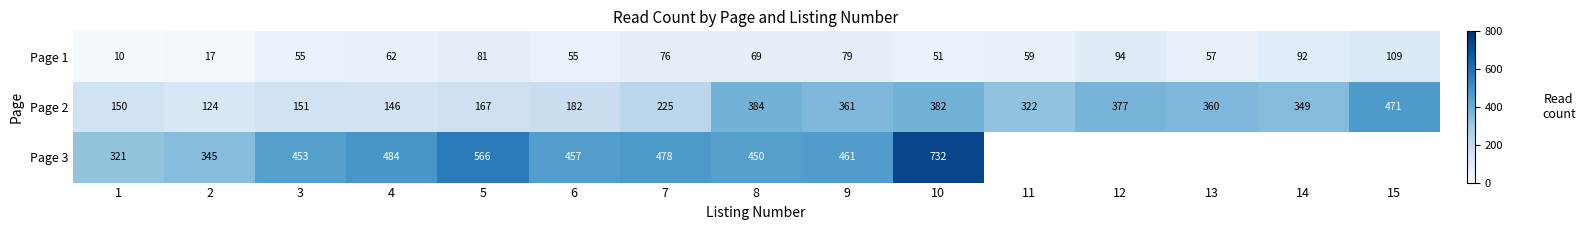

Read the Page 1 value at 12, to the nearest 10.

90